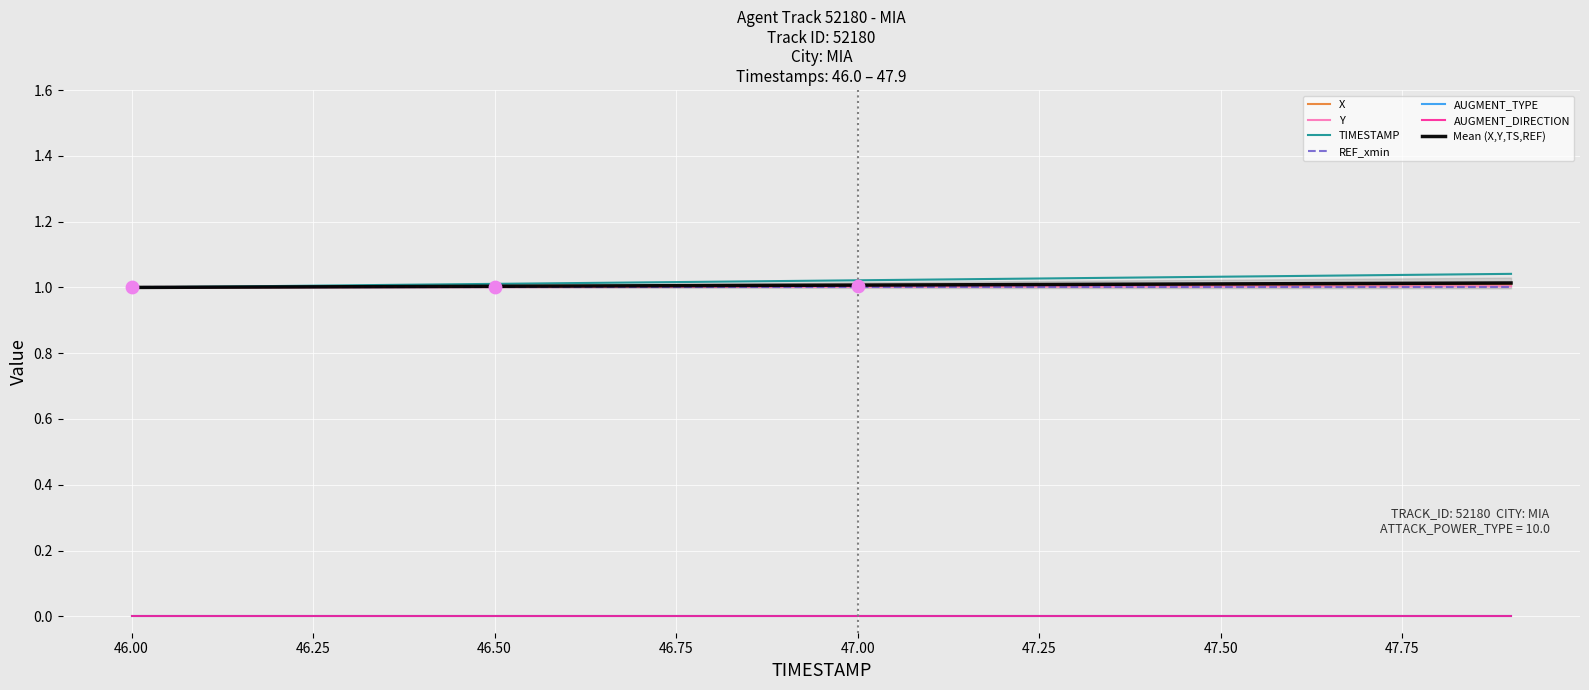

At which category is the sum across all series the highest?

47.9